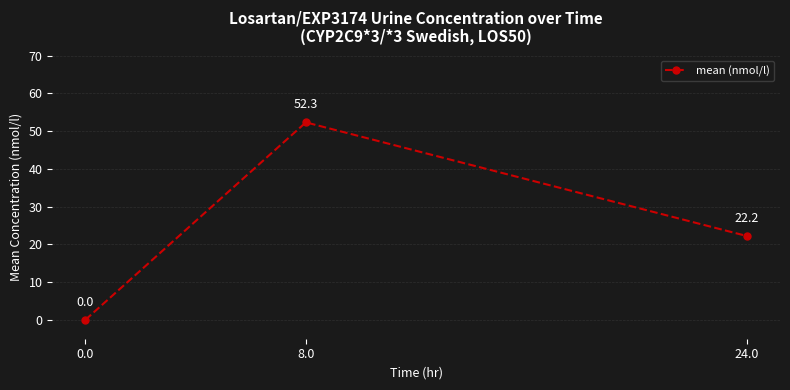

Reading left to right, list all the values displayed in this chart.

0.0=0.0	8.0=52.3	24.0=22.2